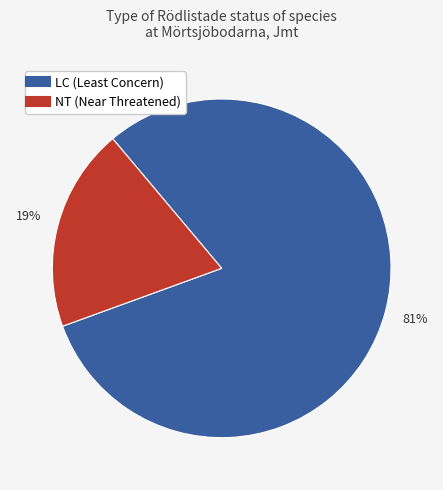

Does any single category account for the majority?

Yes